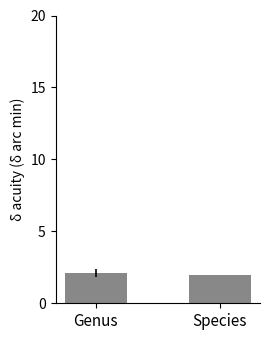

Read the value at Genus.

2.1